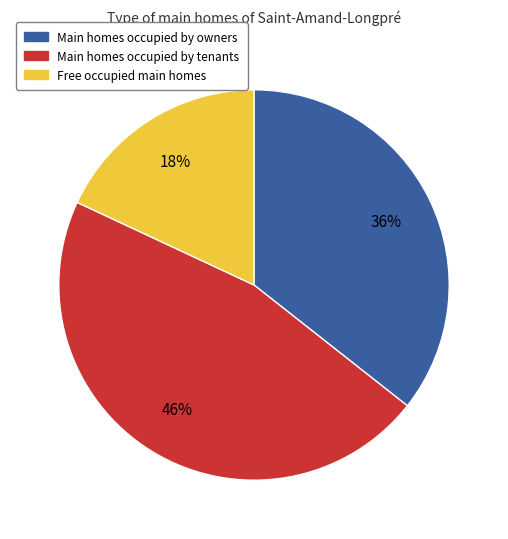

To the nearest percent, what is the difference between the largest and smallest slice percentages?

28%